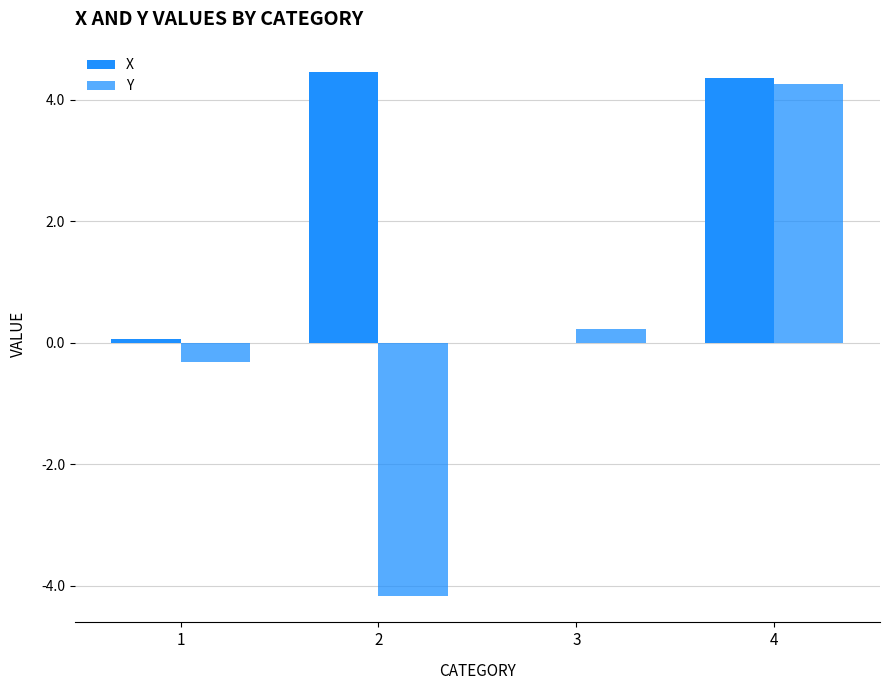

Does the chart contain stacked bars?

No